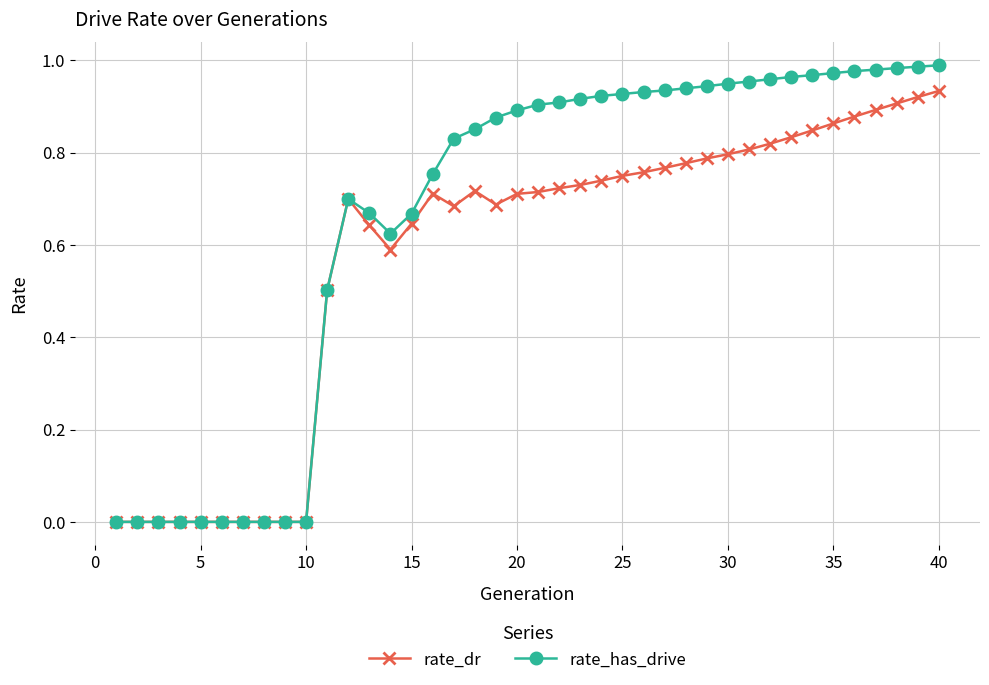

What are all the series names shown in the legend?

rate_dr, rate_has_drive